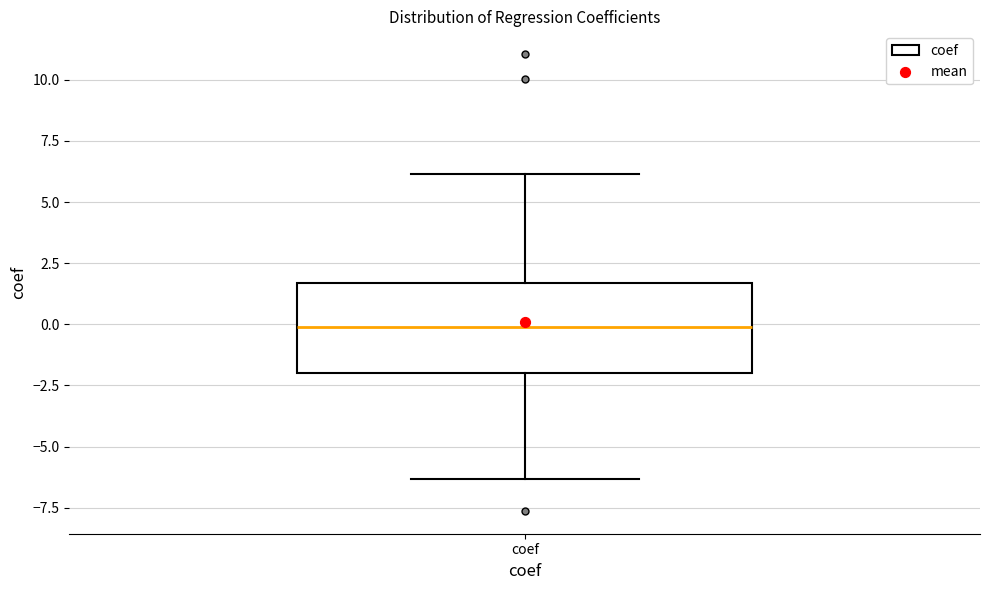

Where does the median line of the box for coef sit on the y-axis? The values are not printed on the chart, so give them approximately, as read against the axis.

0.0